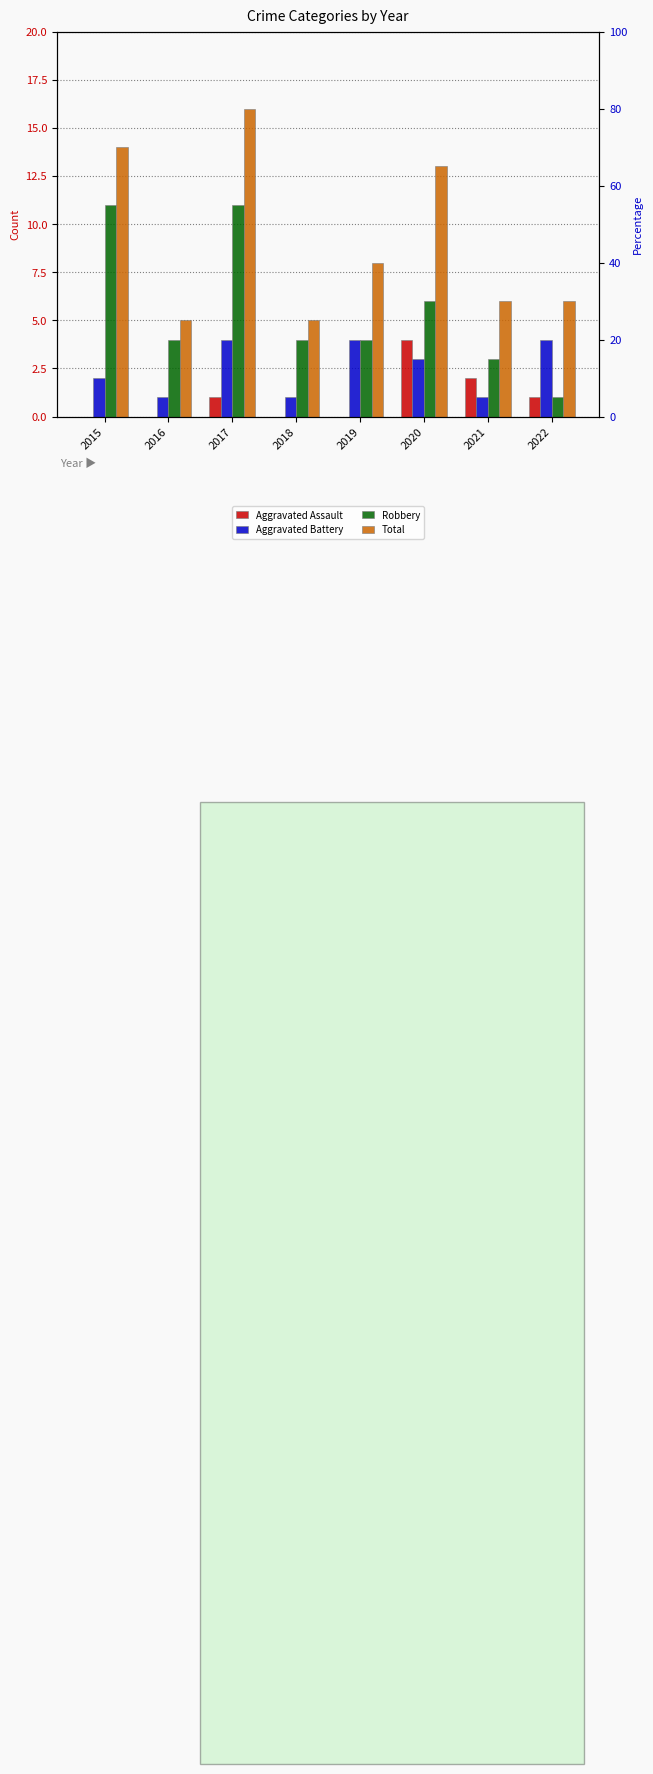

At which label is Total closest to 10?

2019